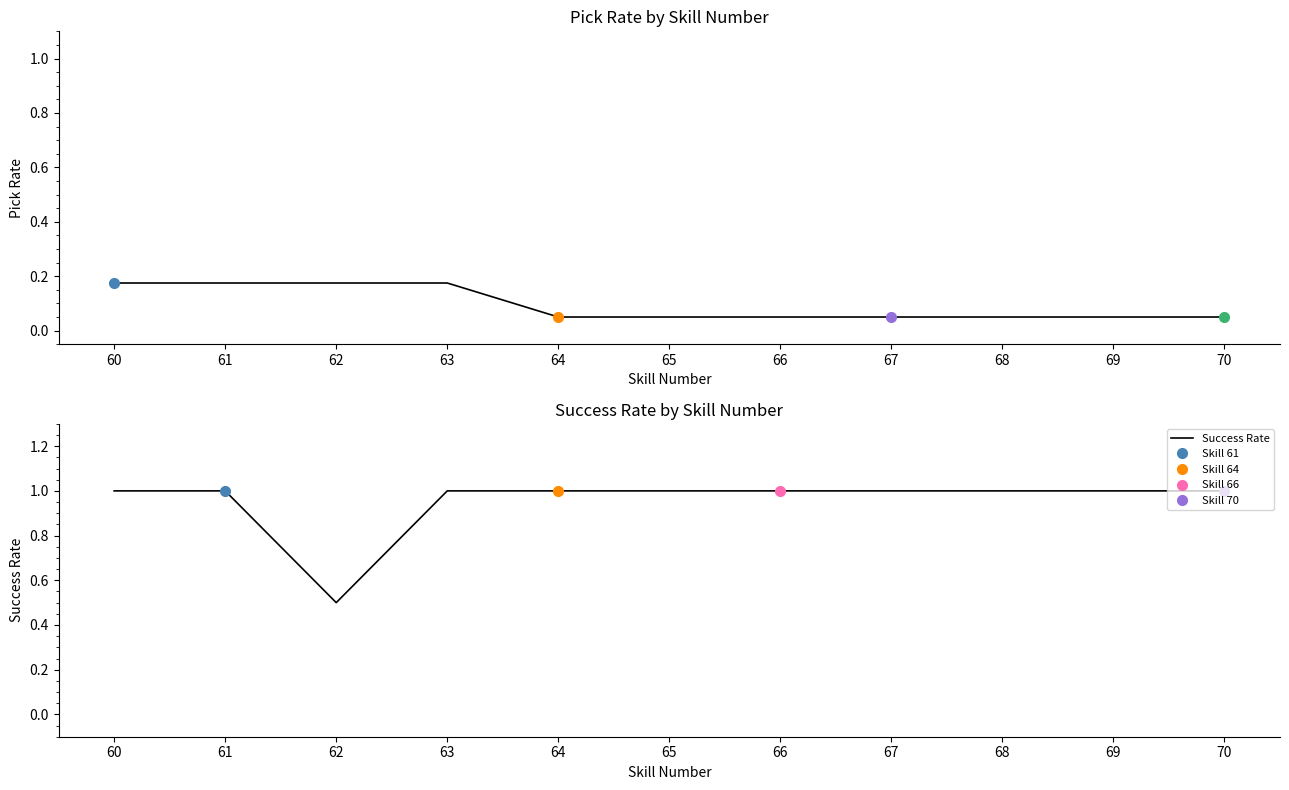

The value of Success Rate at 68 is 1.0. True or false?

True